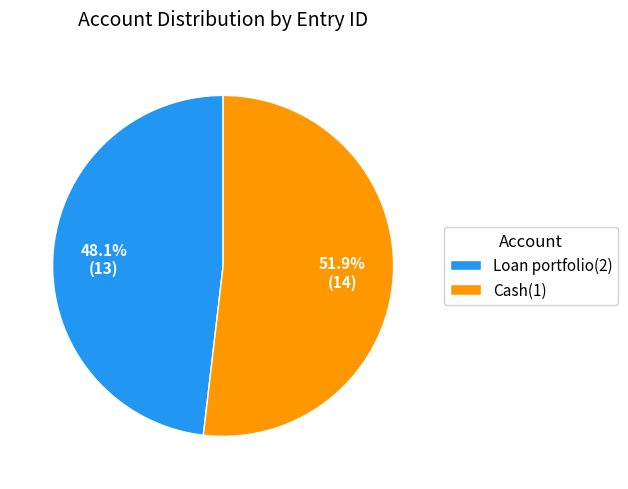

True or false: Cash(1) accounts for 52% of the total.

True